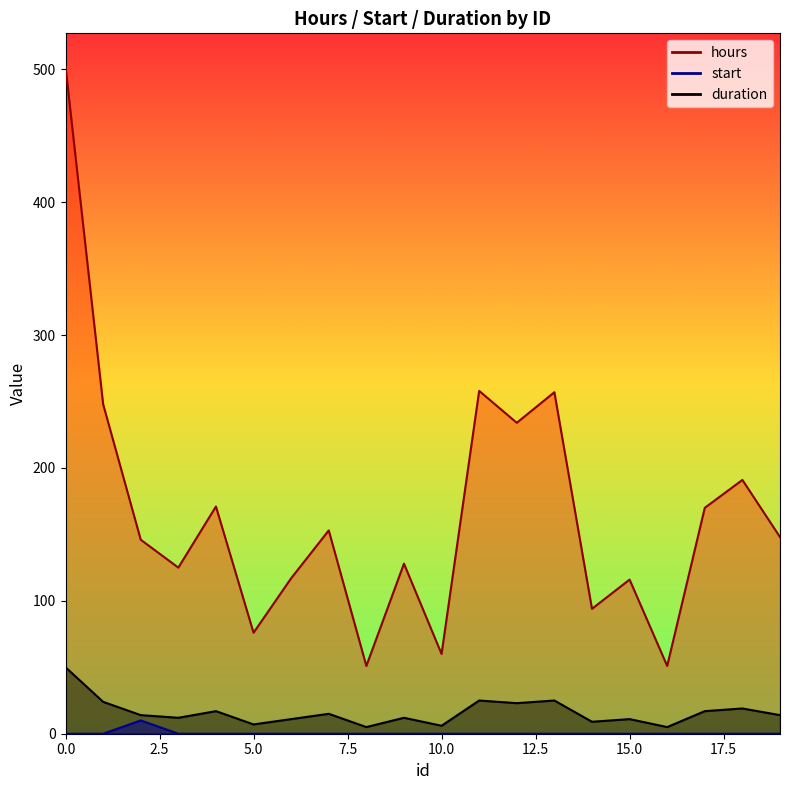

List the series in order of their peak value, lowest first.

start, duration, hours